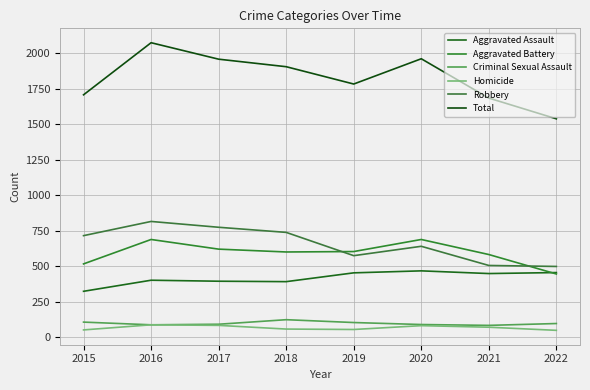

Rank the series by their maximum value, from highest to lowest.

Total, Robbery, Aggravated Battery, Aggravated Assault, Criminal Sexual Assault, Homicide